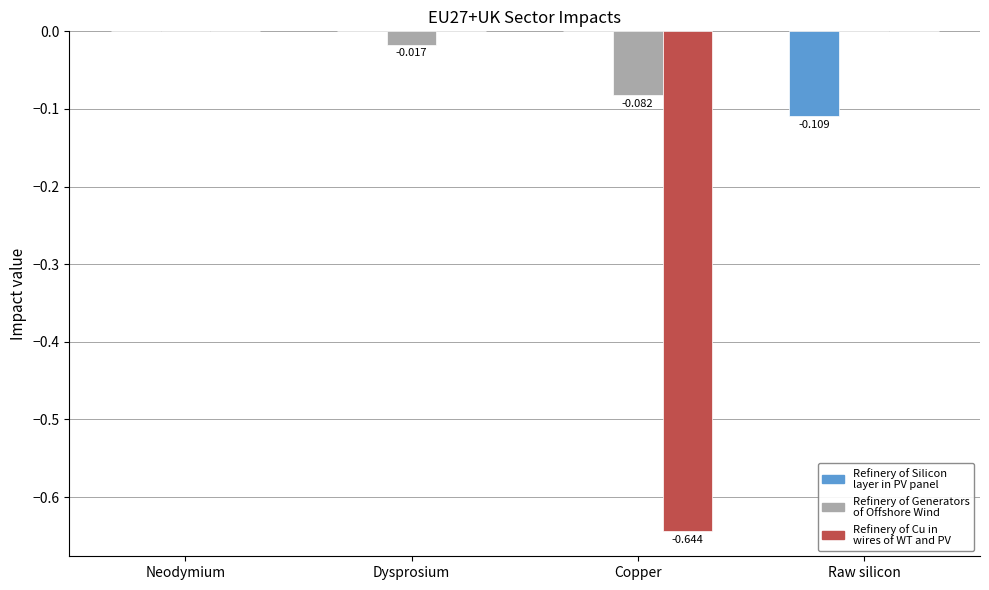

How many distinct data groups are displayed?

3